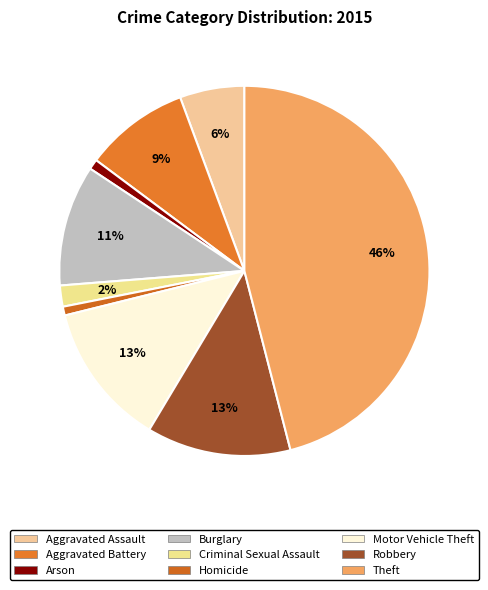

To the nearest percent, what portion does Theft represent?

46%